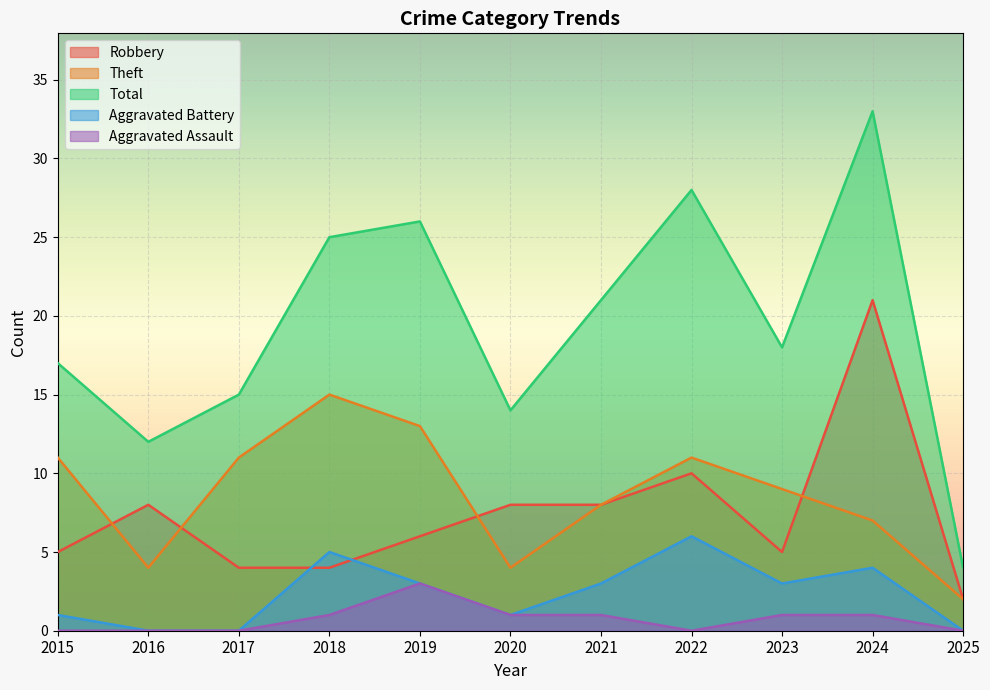

Reading right to left, what are all the values shown in this chart?

Robbery: 2025=2	2024=21	2023=5	2022=10	2021=8	2020=8	2019=6	2018=4	2017=4	2016=8	2015=5
Theft: 2025=2	2024=7	2023=9	2022=11	2021=8	2020=4	2019=13	2018=15	2017=11	2016=4	2015=11
Total: 2025=4	2024=33	2023=18	2022=28	2021=21	2020=14	2019=26	2018=25	2017=15	2016=12	2015=17
Aggravated Battery: 2025=0	2024=4	2023=3	2022=6	2021=3	2020=1	2019=3	2018=5	2017=0	2016=0	2015=1
Aggravated Assault: 2025=0	2024=1	2023=1	2022=0	2021=1	2020=1	2019=3	2018=1	2017=0	2016=0	2015=0